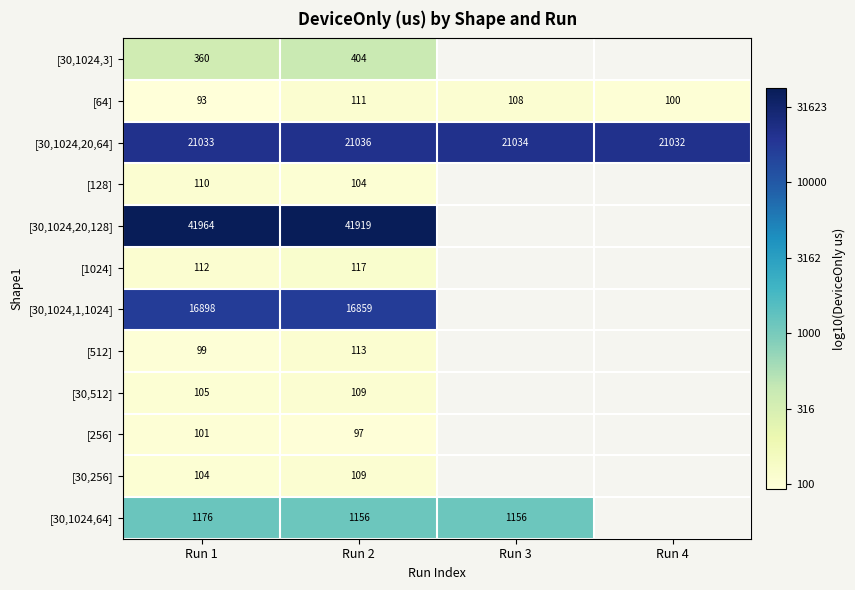

How many data points in [30,1024,20,64] are less than 21034?

2